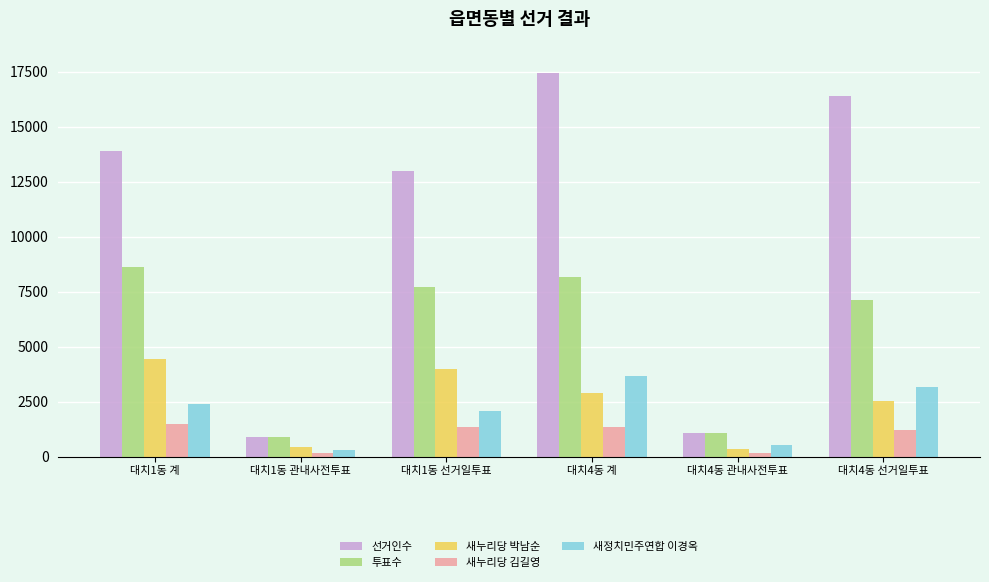

What is the total value across all series at 대치4동 계?

33582